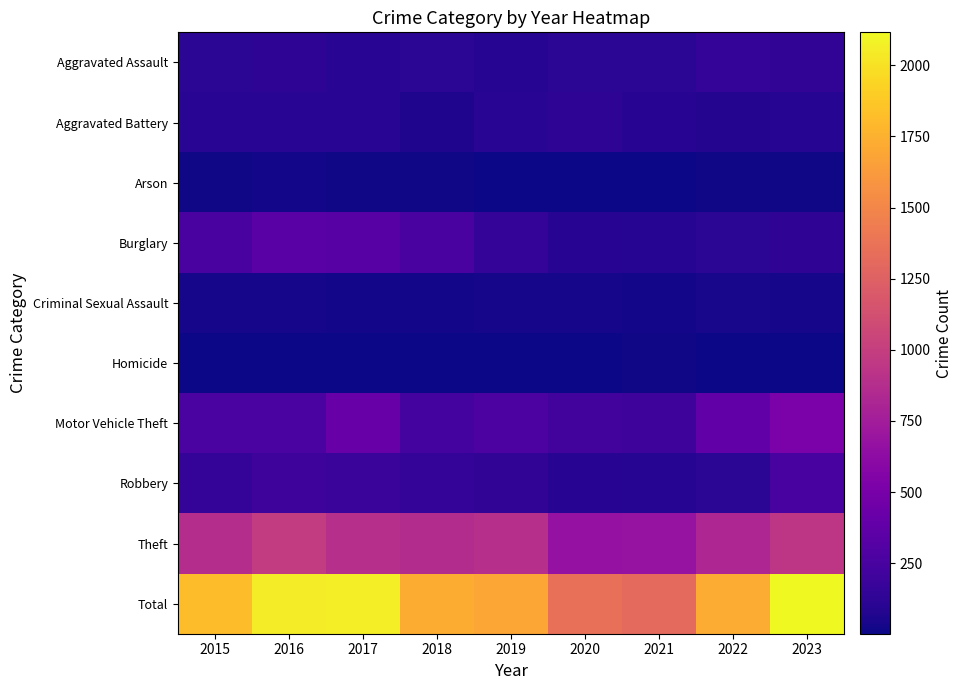

What is the greatest value displayed?

2116